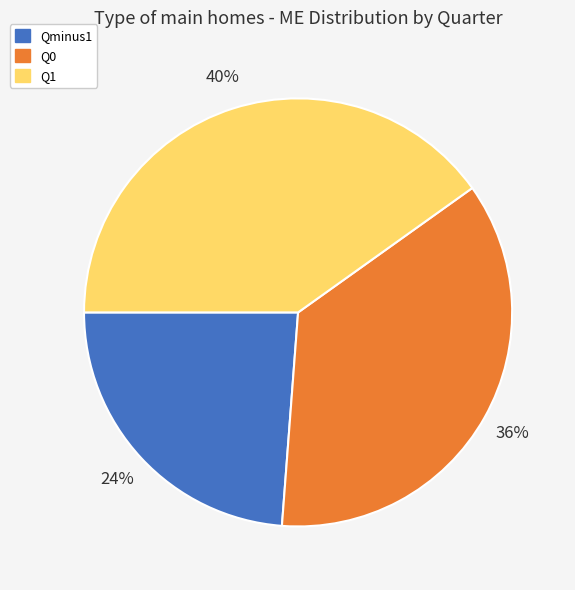

Combined, do Q0 and Q1 account for over 50%?

Yes